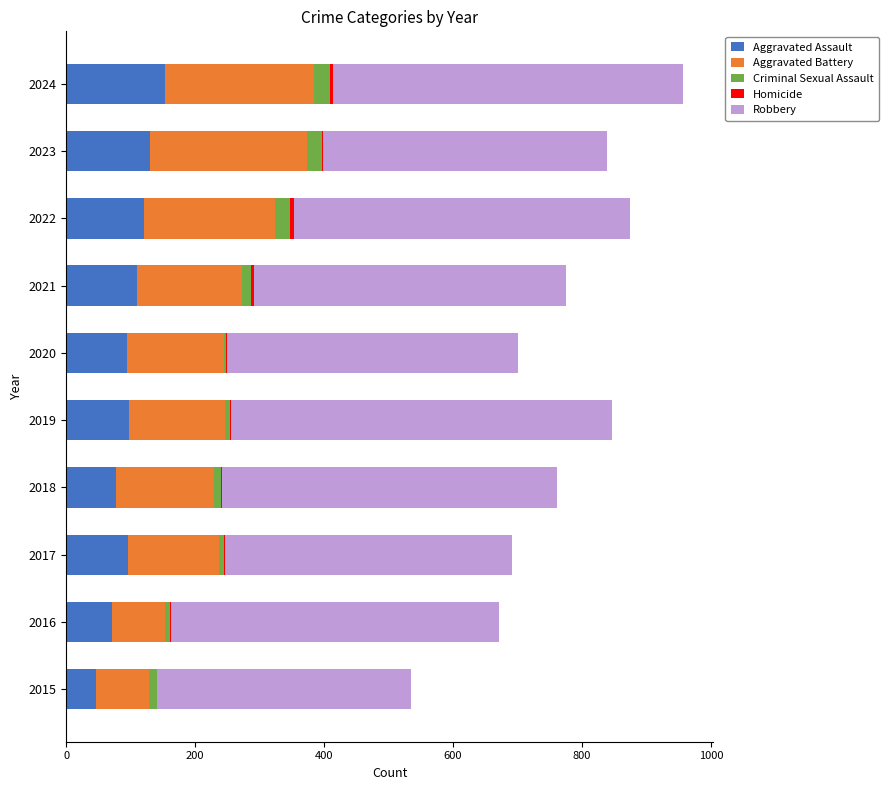

What is the sum of all Aggravated Assault values?

995